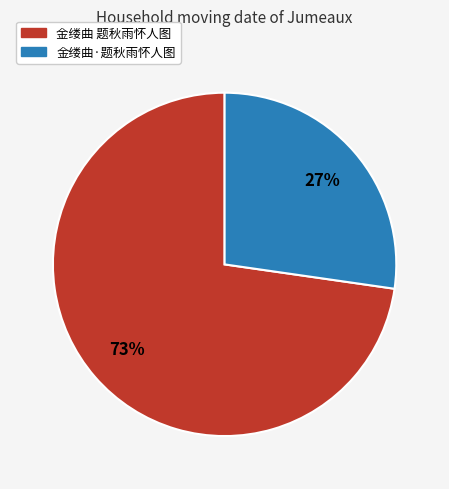

How many segments does this pie chart have?

2